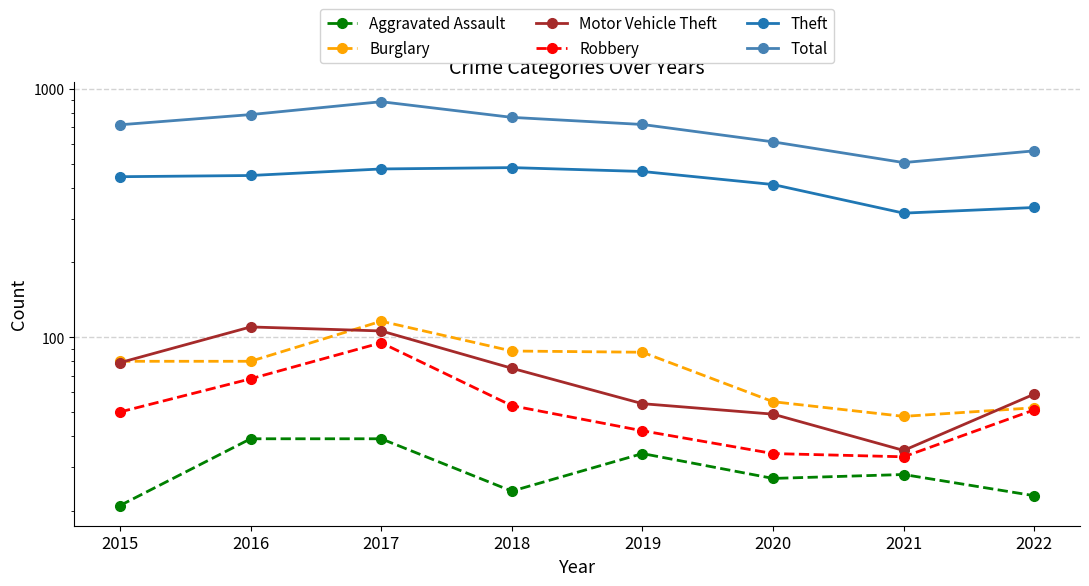

What is the difference between the highest and lowest values at 2018?

744